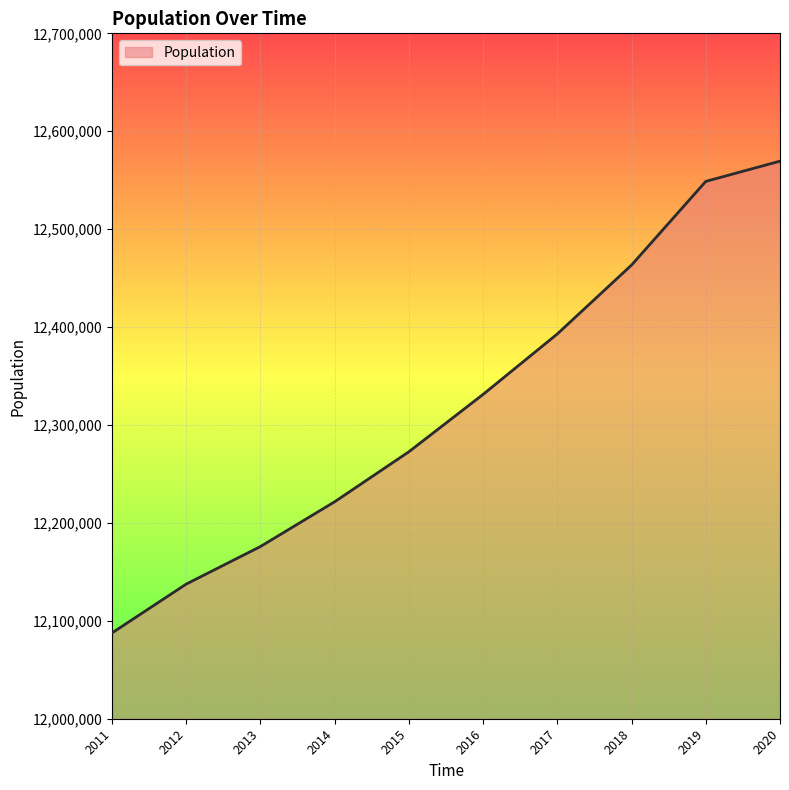

Read the value at 2020.

12569472